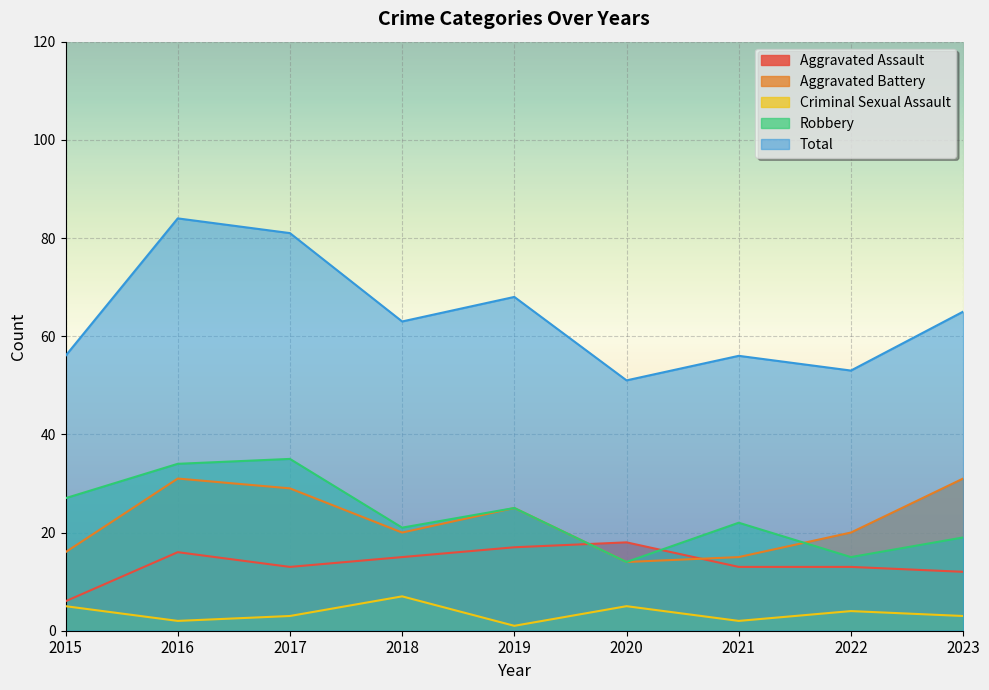

What is the difference between the highest and lowest values at 2015?

51